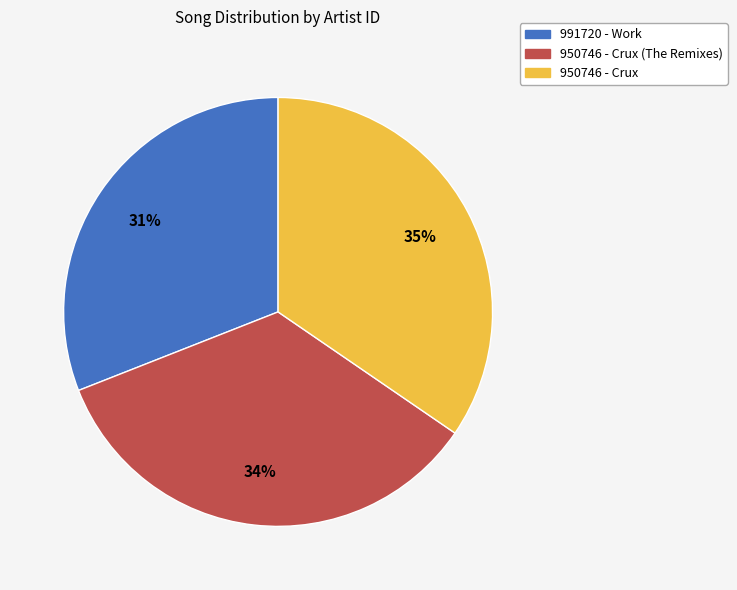

Is there any slice that represents more than half of the pie?

No